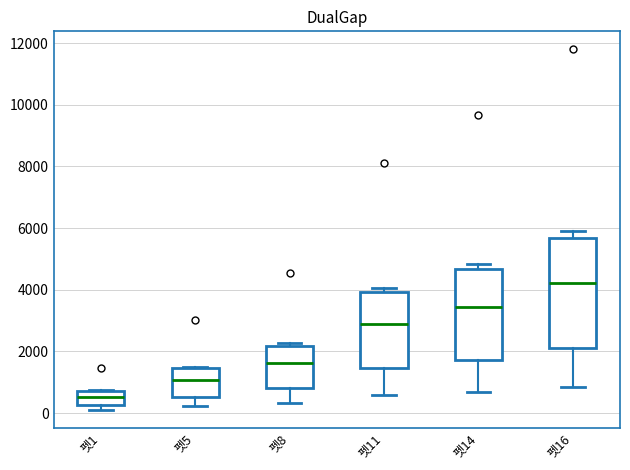

Reading left to right, read every box against the y-axis: the position of its median line, the range the box covers, and the ends of its whiskers. The values are not printed on the chart, so give them approximately, as read against the axis.

펫1: median 600, box 200 to 800, whiskers 200 (just below the box's lower edge) to 800
펫5: median 1000, box 600 to 1400, whiskers 200 to 1600
펫8: median 1600, box 800 to 2200, whiskers 400 to 2200 (just above the box's upper edge)
펫11: median 2800, box 1400 to 4000, whiskers 600 to 4000 (just above the box's upper edge)
펫14: median 3400, box 1800 to 4600, whiskers 600 to 4800
펫16: median 4200, box 2200 to 5600, whiskers 800 to 5800